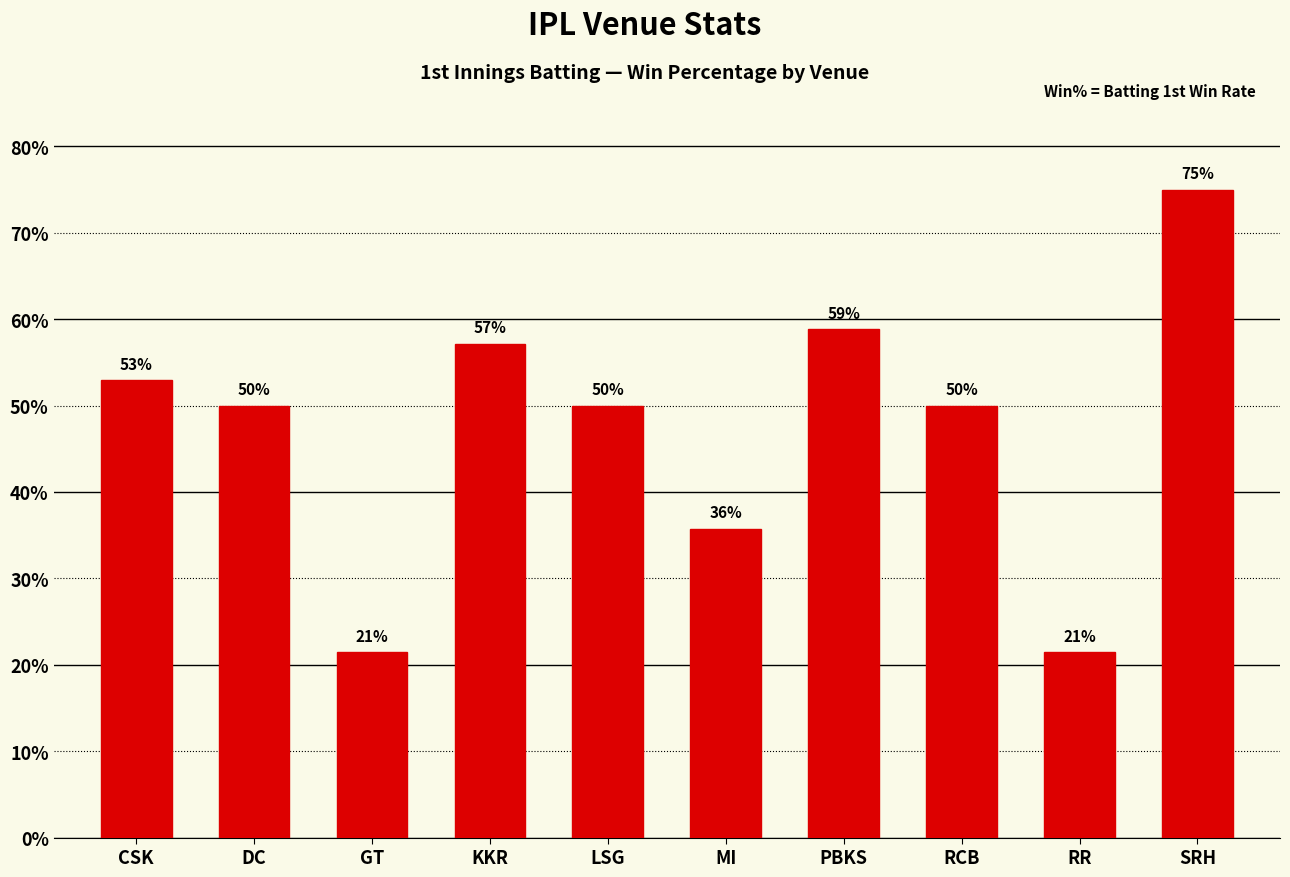

Where does the data first go above 50?

CSK